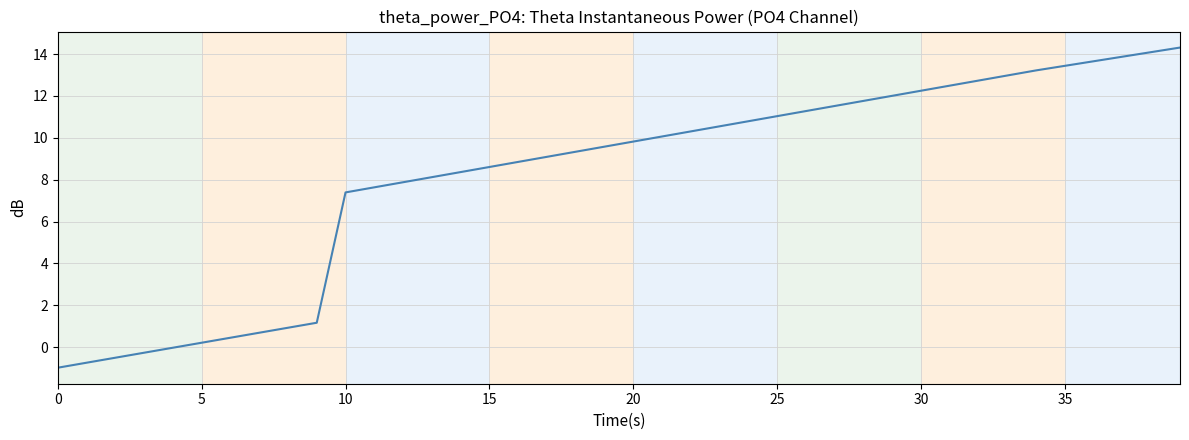

What is the greatest value displayed?

14.3